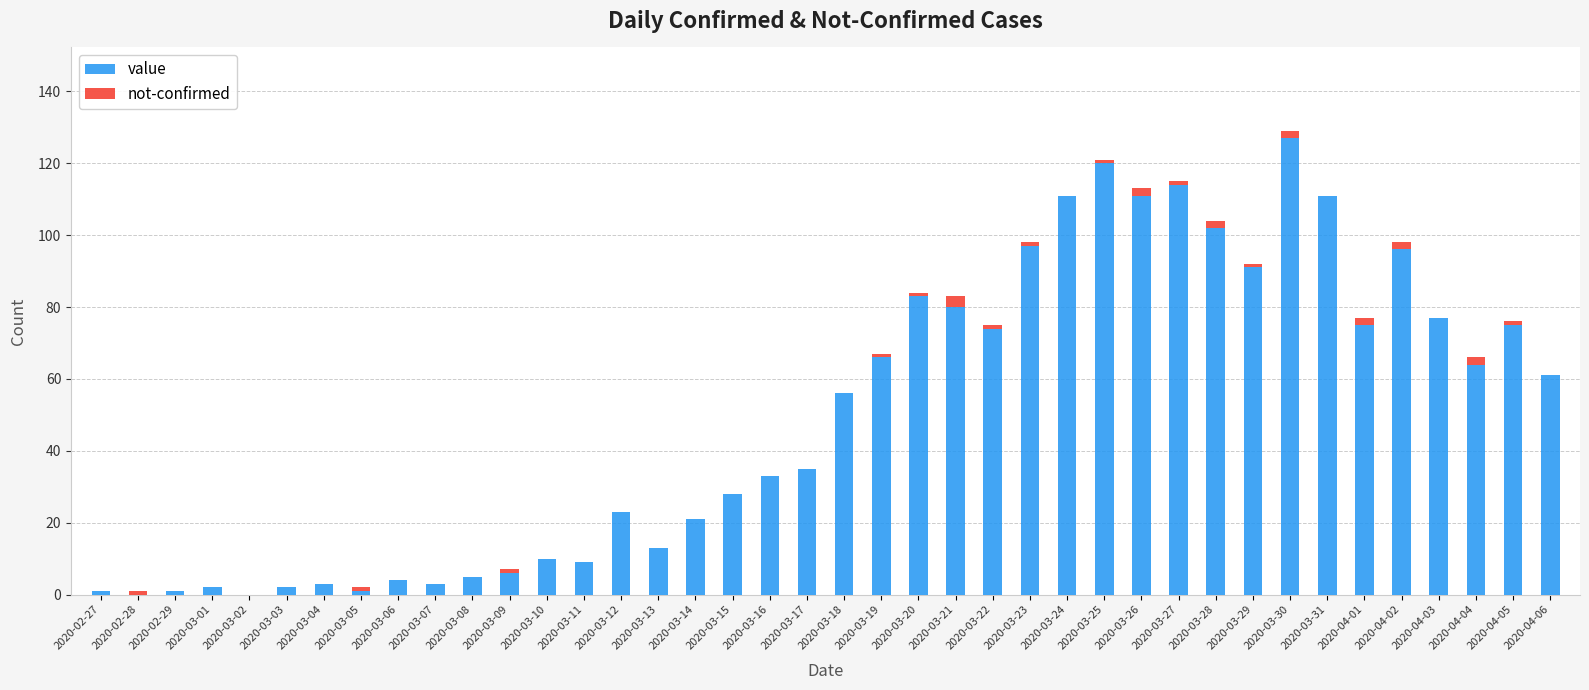

At which category is the sum across all series the highest?

2020-03-30